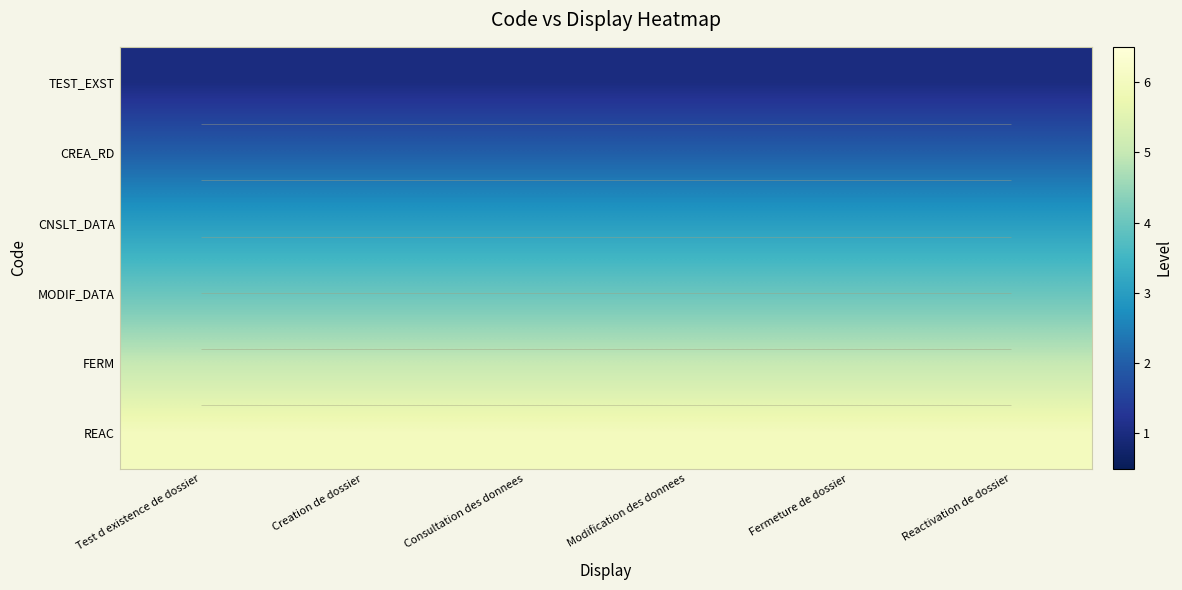

Which has a higher value, Modification des donnees or Test d existence de dossier?

Modification des donnees